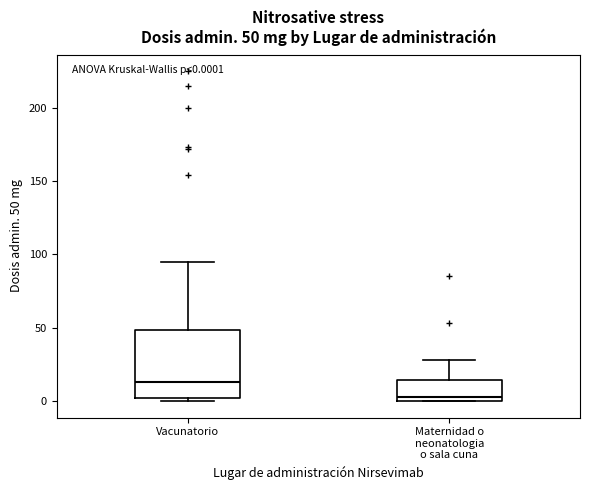

Which box is the tallest, from its lower edge to its upper edge?

Vacunatorio